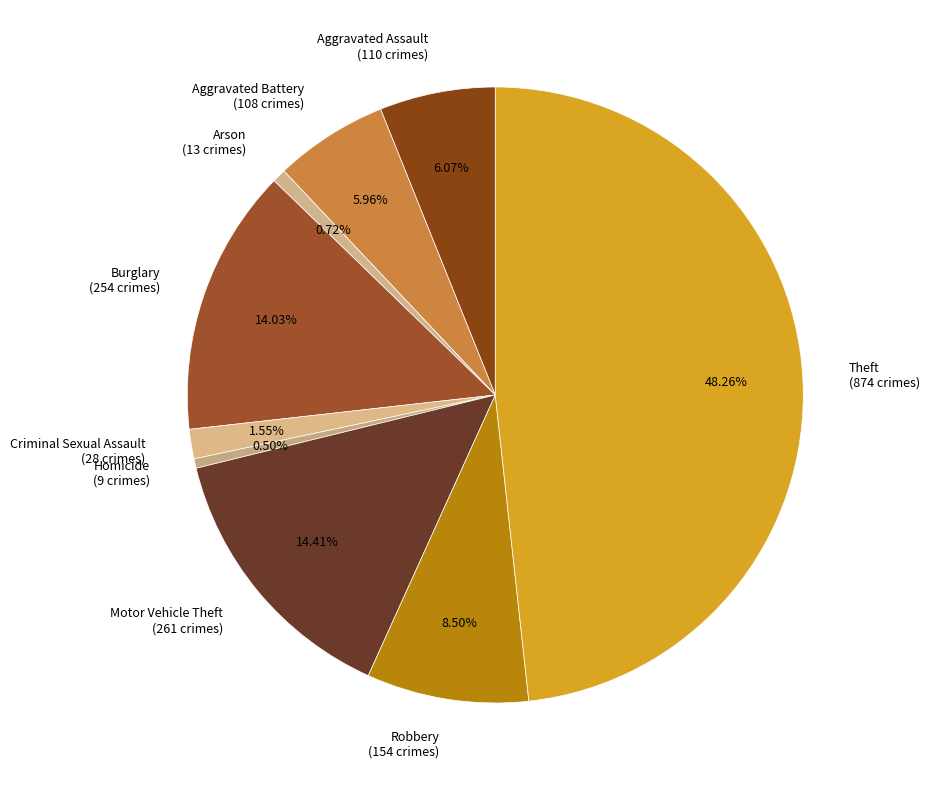

What percentage is NOT represented by Arson?

99.3%